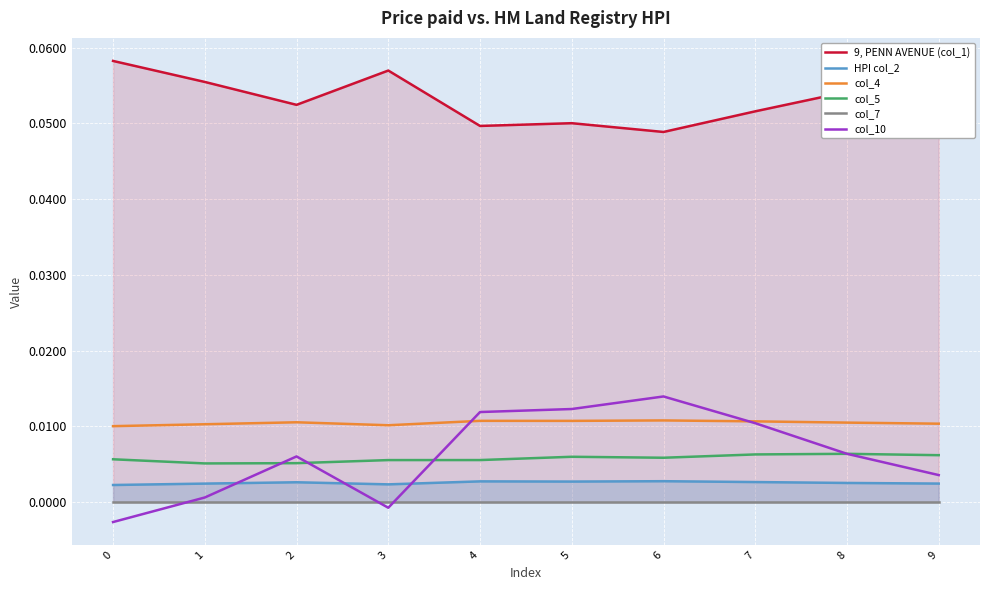

Which series has the largest range (max minus min)?

col_10